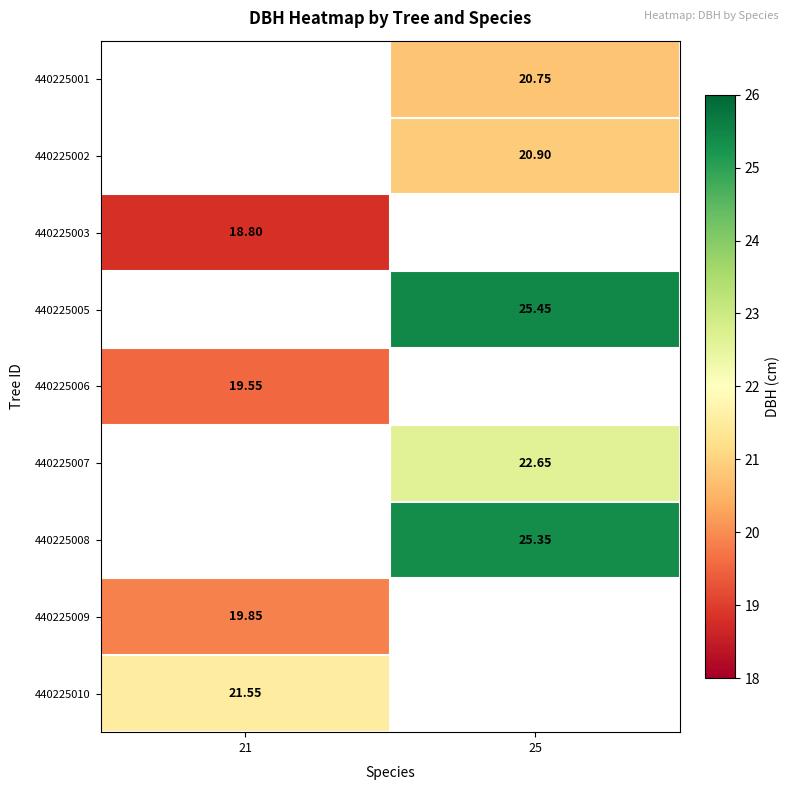

What is the maximum value shown in the chart?

25.4